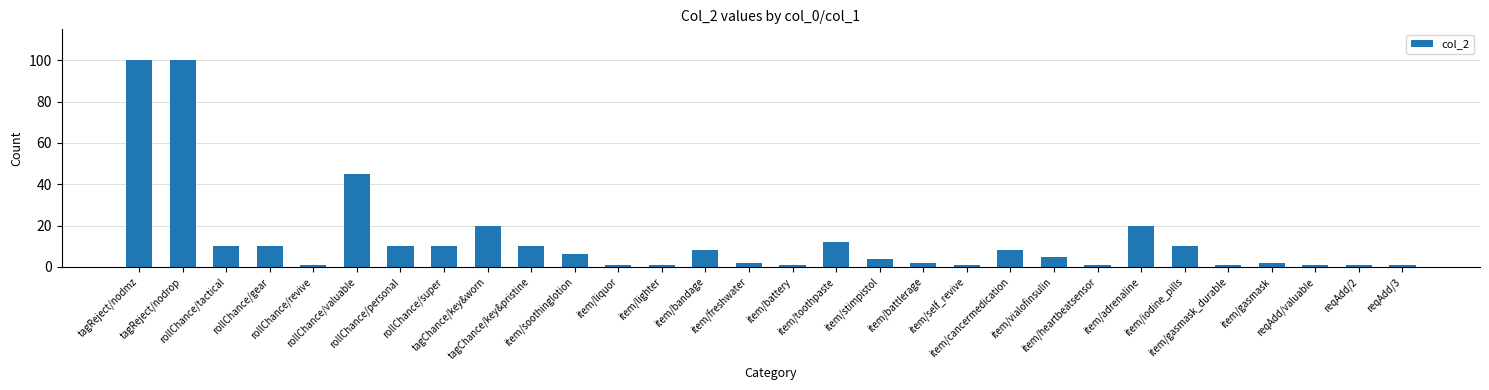

The value at item/soothinglotion is 6. True or false?

True